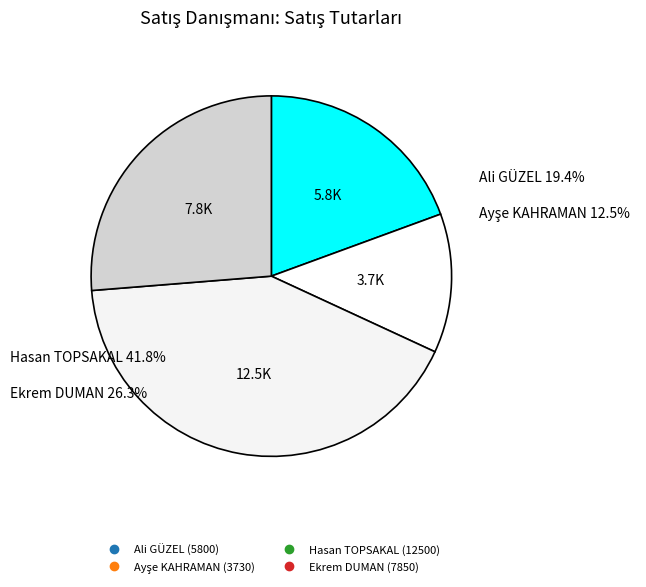

True or false: Ayşe KAHRAMAN accounts for 12% of the total.

True